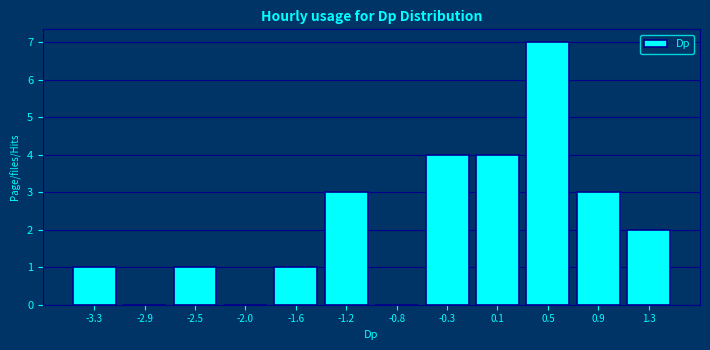

Reading left to right, transcribe this chart: for each bar, give the range it covers on the x-axis and its height. Neither the bar edges nor the heights are printed on the chart, so give them approximately, as read against the axes.

-3.50 to -3.10: 1
-3.10 to -2.65: 0
-2.65 to -2.25: 1
-2.25 to -1.80: 0
-1.80 to -1.40: 1
-1.40 to -1.00: 3
-1.00 to -0.55: 0
-0.55 to -0.15: 4
-0.15 to 0.30: 4
0.30 to 0.70: 7
0.70 to 1.15: 3
1.15 to 1.55: 2